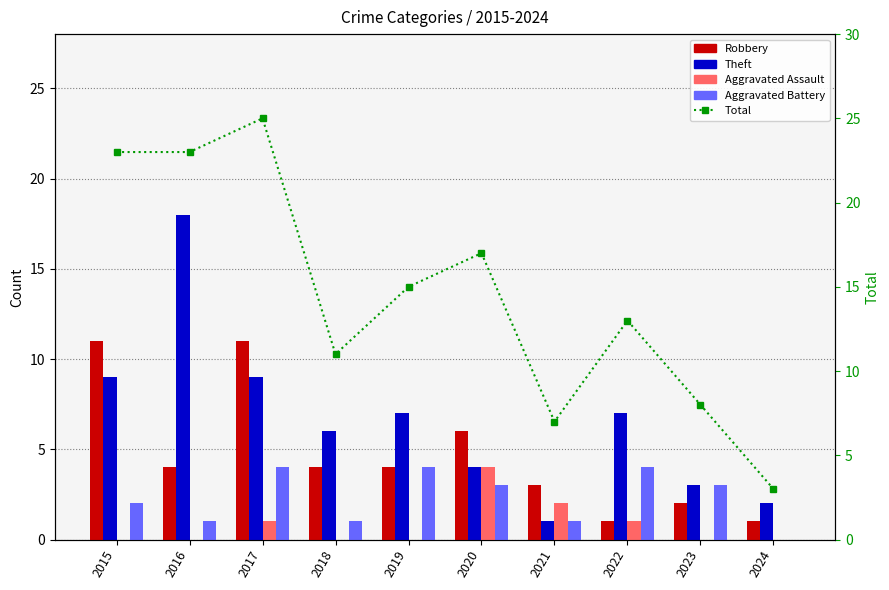

What is the approximate value of Total at 2022, to the nearest 10?

10